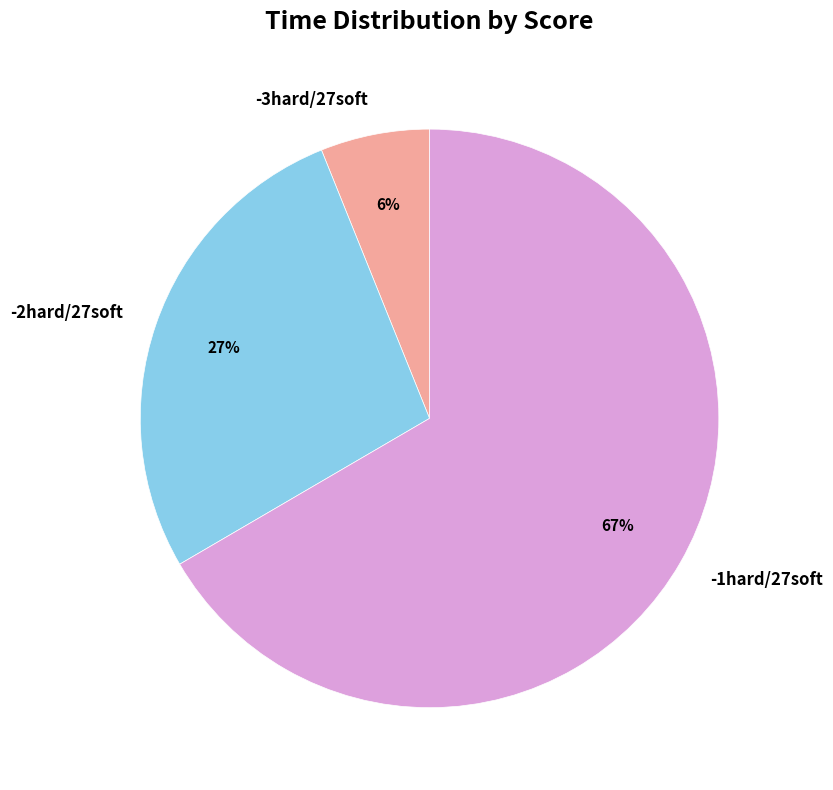

Between -2hard/27soft and -3hard/27soft, which is larger?

-2hard/27soft